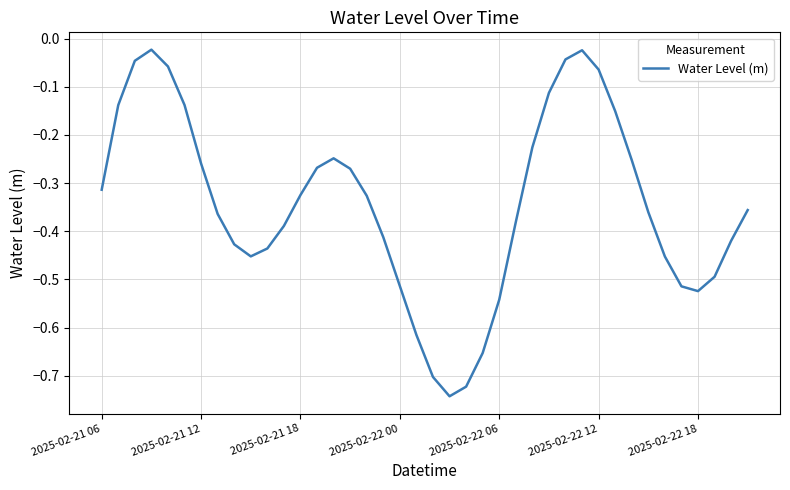

How many lines are shown in the chart?

1